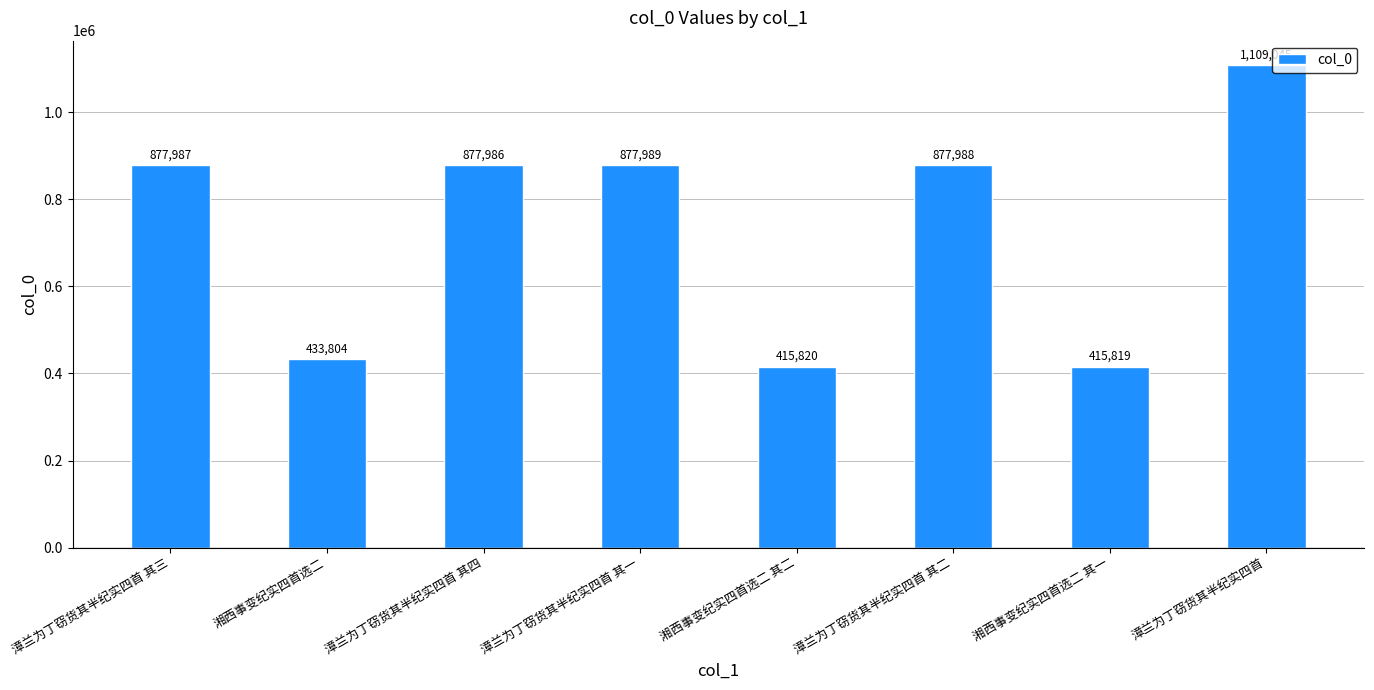

What is the sum of the values at 漳兰为丁窃货其半纪实四首 其二 and 湘西事变纪实四首选二 其一?

1293807